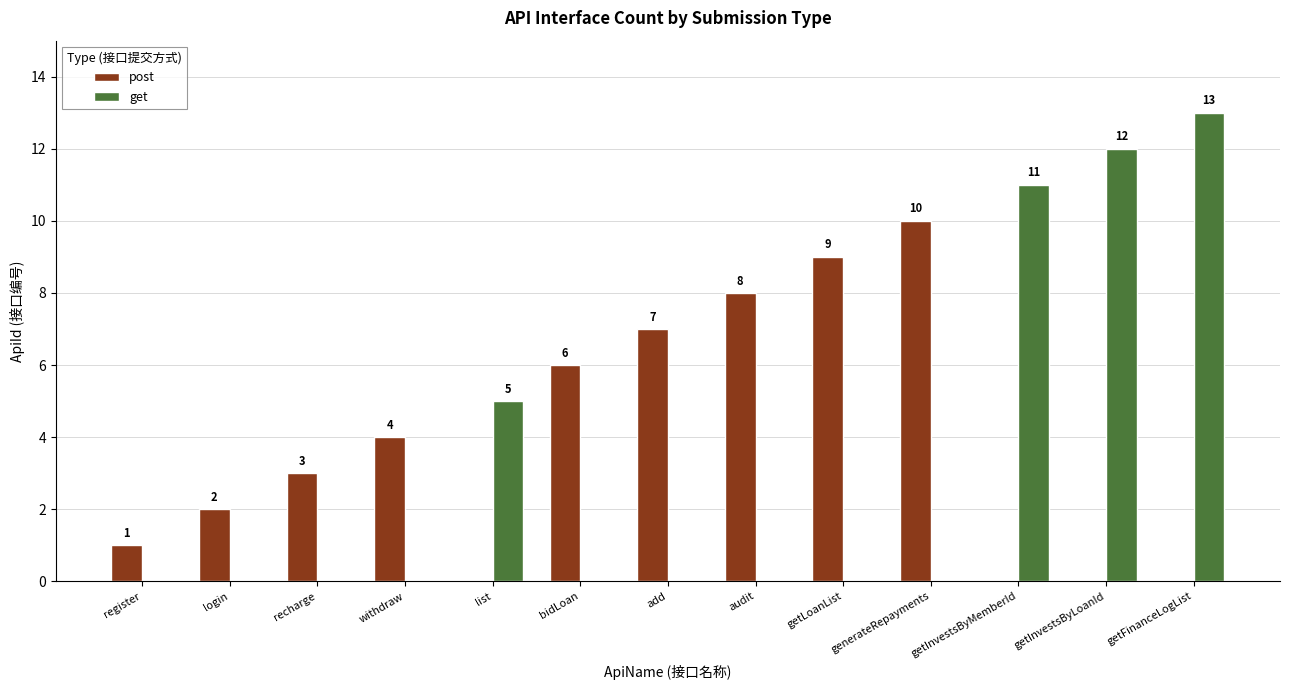

How many data points does each series have?

13